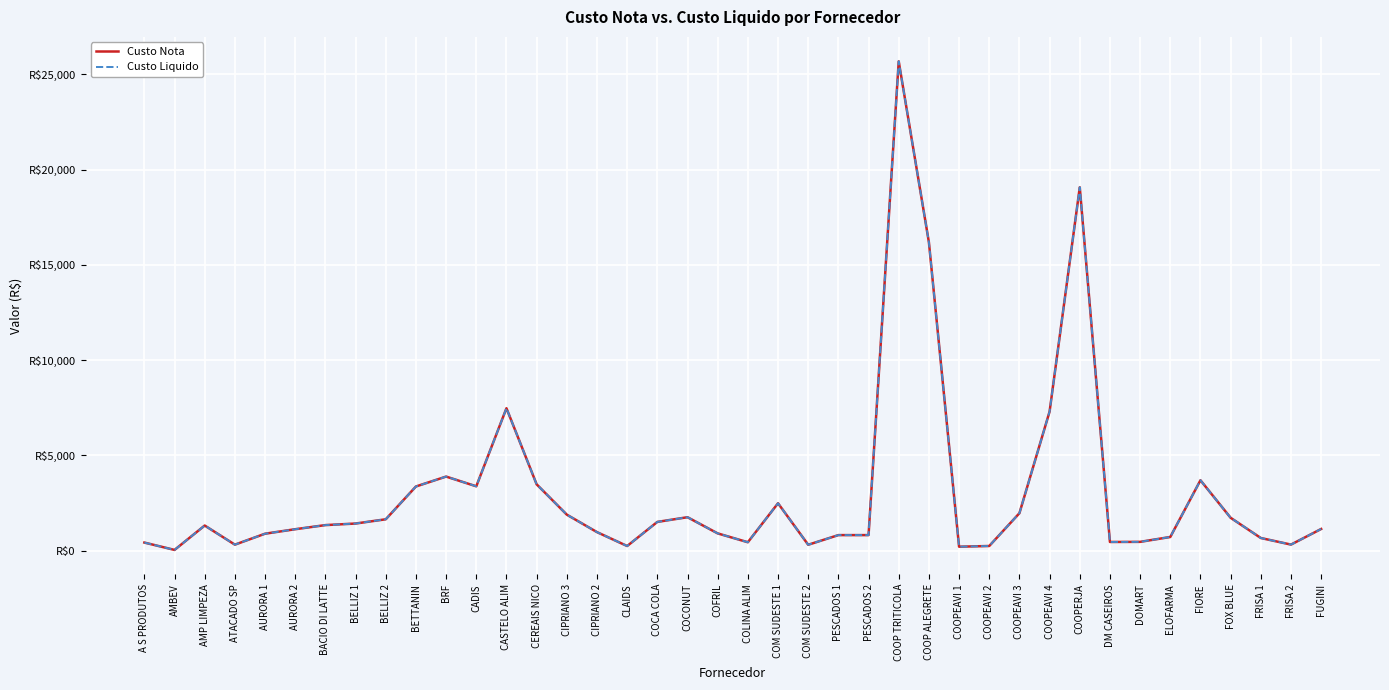

Is this an area chart (filled region under the line)?

No